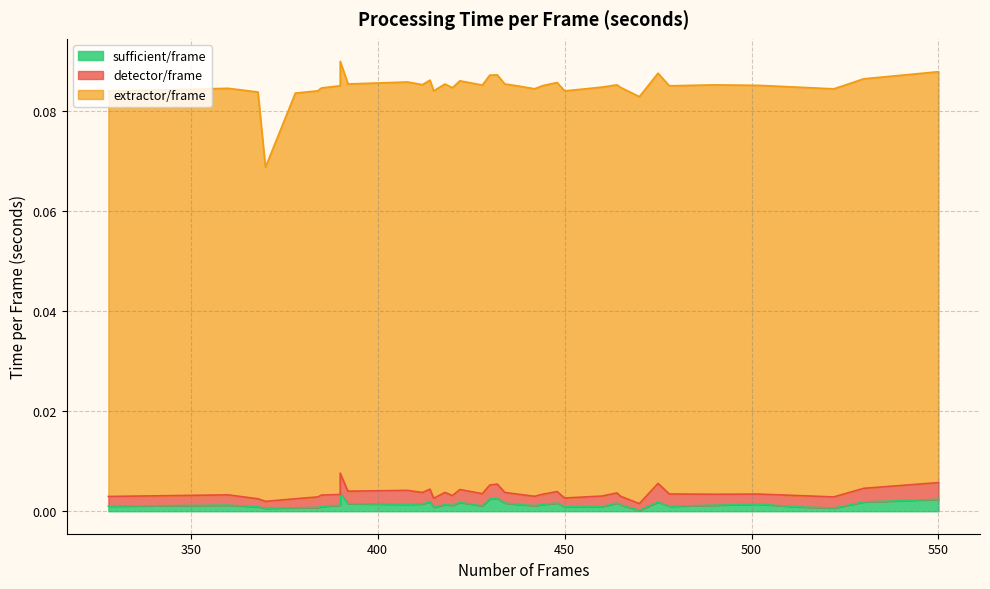

What is the sum of all extractor/frame values?

3.2